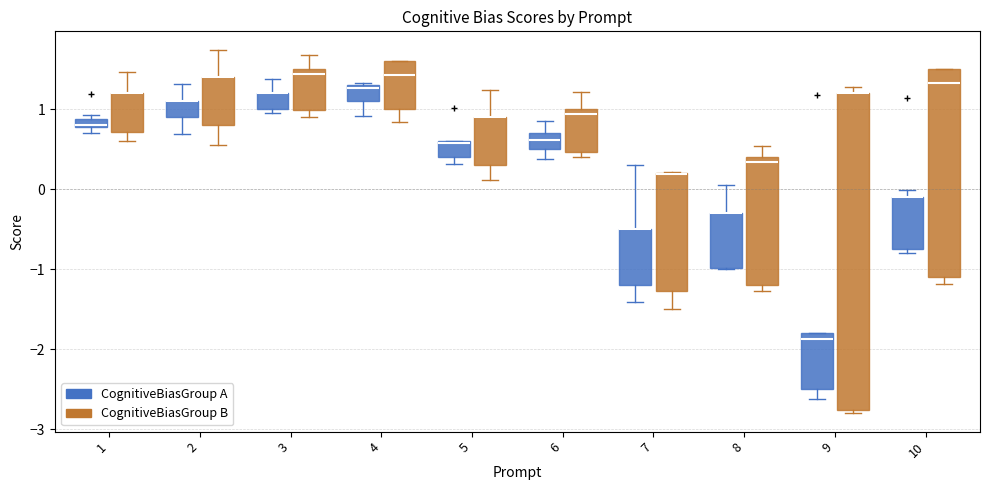

Where is the lower edge of the box for 9 (CognitiveBiasGroup B) on the y-axis? The values are not printed on the chart, so give them approximately, as read against the axis.

-2.8